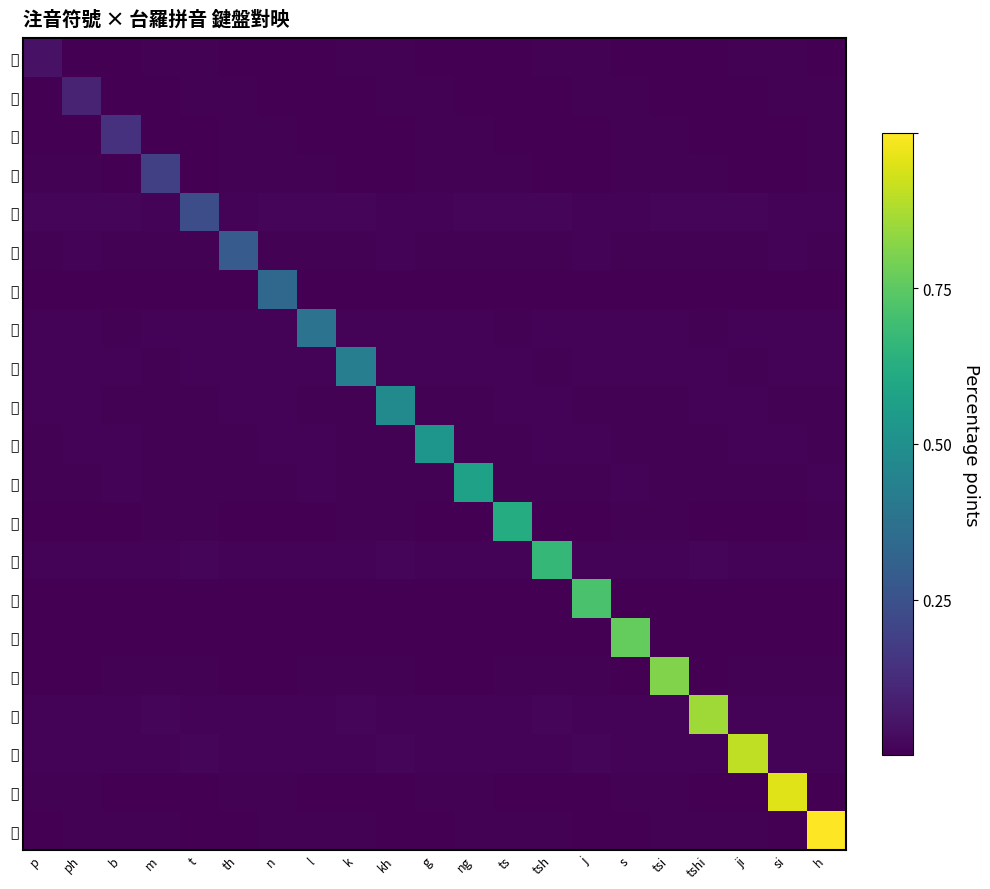

Reading right to left, extract all data points from this chart.

ㄅ: h=0.0	si=0.0	ji=0.0	tshi=0.0	tsi=0.0	s=0.0	j=0.0	tsh=0.0	ts=0.0	ng=0.0	g=0.0	kh=0.0	k=0.0	l=0.0	n=0.0	th=0.0	t=0.0	m=0.0	b=0.0	ph=0.0	p=0.0
ㄆ: h=0.0	si=0.0	ji=0.0	tshi=0.0	tsi=0.0	s=0.0	j=0.0	tsh=0.0	ts=0.0	ng=0.0	g=0.0	kh=0.0	k=0.0	l=0.0	n=0.0	th=0.0	t=0.0	m=0.0	b=0.0	ph=0.1	p=0.0
ㆠ: h=0.0	si=0.0	ji=0.0	tshi=0.0	tsi=0.0	s=0.0	j=0.0	tsh=0.0	ts=0.0	ng=0.0	g=0.0	kh=0.0	k=0.0	l=0.0	n=0.0	th=0.0	t=0.0	m=0.0	b=0.1	ph=0.0	p=0.0
ㄇ: h=0.0	si=0.0	ji=0.0	tshi=0.0	tsi=0.0	s=0.0	j=0.0	tsh=0.0	ts=0.0	ng=0.0	g=0.0	kh=0.0	k=0.0	l=0.0	n=0.0	th=0.0	t=0.0	m=0.2	b=0.0	ph=0.0	p=0.0
ㄉ: h=0.0	si=0.0	ji=0.0	tshi=0.0	tsi=0.0	s=0.0	j=0.0	tsh=0.0	ts=0.0	ng=0.0	g=0.0	kh=0.0	k=0.0	l=0.0	n=0.0	th=0.0	t=0.2	m=0.0	b=0.0	ph=0.0	p=0.0
ㄊ: h=0.0	si=0.0	ji=0.0	tshi=0.0	tsi=0.0	s=0.0	j=0.0	tsh=0.0	ts=0.0	ng=0.0	g=0.0	kh=0.0	k=0.0	l=0.0	n=0.0	th=0.3	t=0.0	m=0.0	b=0.0	ph=0.0	p=0.0
ㄋ: h=0.0	si=0.0	ji=0.0	tshi=0.0	tsi=0.0	s=0.0	j=0.0	tsh=0.0	ts=0.0	ng=0.0	g=0.0	kh=0.0	k=0.0	l=0.0	n=0.3	th=0.0	t=0.0	m=0.0	b=0.0	ph=0.0	p=0.0
ㄌ: h=0.0	si=0.0	ji=0.0	tshi=0.0	tsi=0.0	s=0.0	j=0.0	tsh=0.0	ts=0.0	ng=0.0	g=0.0	kh=0.0	k=0.0	l=0.4	n=0.0	th=0.0	t=0.0	m=0.0	b=0.0	ph=0.0	p=0.0
ㄍ: h=0.0	si=0.0	ji=0.0	tshi=0.0	tsi=0.0	s=0.0	j=0.0	tsh=0.0	ts=0.0	ng=0.0	g=0.0	kh=0.0	k=0.4	l=0.0	n=0.0	th=0.0	t=0.0	m=0.0	b=0.0	ph=0.0	p=0.0
ㄎ: h=0.0	si=0.0	ji=0.0	tshi=0.0	tsi=0.0	s=0.0	j=0.0	tsh=0.0	ts=0.0	ng=0.0	g=0.0	kh=0.5	k=0.0	l=0.0	n=0.0	th=0.0	t=0.0	m=0.0	b=0.0	ph=0.0	p=0.0
ㆣ: h=0.0	si=0.0	ji=0.0	tshi=0.0	tsi=0.0	s=0.0	j=0.0	tsh=0.0	ts=0.0	ng=0.0	g=0.5	kh=0.0	k=0.0	l=0.0	n=0.0	th=0.0	t=0.0	m=0.0	b=0.0	ph=0.0	p=0.0
ㄫ: h=0.0	si=0.0	ji=0.0	tshi=0.0	tsi=0.0	s=0.0	j=0.0	tsh=0.0	ts=0.0	ng=0.6	g=0.0	kh=0.0	k=0.0	l=0.0	n=0.0	th=0.0	t=0.0	m=0.0	b=0.0	ph=0.0	p=0.0
ㄗ: h=0.0	si=0.0	ji=0.0	tshi=0.0	tsi=0.0	s=0.0	j=0.0	tsh=0.0	ts=0.6	ng=0.0	g=0.0	kh=0.0	k=0.0	l=0.0	n=0.0	th=0.0	t=0.0	m=0.0	b=0.0	ph=0.0	p=0.0
ㄘ: h=0.0	si=0.0	ji=0.0	tshi=0.0	tsi=0.0	s=0.0	j=0.0	tsh=0.7	ts=0.0	ng=0.0	g=0.0	kh=0.0	k=0.0	l=0.0	n=0.0	th=0.0	t=0.0	m=0.0	b=0.0	ph=0.0	p=0.0
ㆡ: h=0.0	si=0.0	ji=0.0	tshi=0.0	tsi=0.0	s=0.0	j=0.7	tsh=0.0	ts=0.0	ng=0.0	g=0.0	kh=0.0	k=0.0	l=0.0	n=0.0	th=0.0	t=0.0	m=0.0	b=0.0	ph=0.0	p=0.0
ㄙ: h=0.0	si=0.0	ji=0.0	tshi=0.0	tsi=0.0	s=0.8	j=0.0	tsh=0.0	ts=0.0	ng=0.0	g=0.0	kh=0.0	k=0.0	l=0.0	n=0.0	th=0.0	t=0.0	m=0.0	b=0.0	ph=0.0	p=0.0
ㄐ: h=0.0	si=0.0	ji=0.0	tshi=0.0	tsi=0.8	s=0.0	j=0.0	tsh=0.0	ts=0.0	ng=0.0	g=0.0	kh=0.0	k=0.0	l=0.0	n=0.0	th=0.0	t=0.0	m=0.0	b=0.0	ph=0.0	p=0.0
ㄑ: h=0.0	si=0.0	ji=0.0	tshi=0.9	tsi=0.0	s=0.0	j=0.0	tsh=0.0	ts=0.0	ng=0.0	g=0.0	kh=0.0	k=0.0	l=0.0	n=0.0	th=0.0	t=0.0	m=0.0	b=0.0	ph=0.0	p=0.0
ㆢ: h=0.0	si=0.0	ji=0.9	tshi=0.0	tsi=0.0	s=0.0	j=0.0	tsh=0.0	ts=0.0	ng=0.0	g=0.0	kh=0.0	k=0.0	l=0.0	n=0.0	th=0.0	t=0.0	m=0.0	b=0.0	ph=0.0	p=0.0
ㄒ: h=0.0	si=1.0	ji=0.0	tshi=0.0	tsi=0.0	s=0.0	j=0.0	tsh=0.0	ts=0.0	ng=0.0	g=0.0	kh=0.0	k=0.0	l=0.0	n=0.0	th=0.0	t=0.0	m=0.0	b=0.0	ph=0.0	p=0.0
ㄏ: h=1.0	si=0.0	ji=0.0	tshi=0.0	tsi=0.0	s=0.0	j=0.0	tsh=0.0	ts=0.0	ng=0.0	g=0.0	kh=0.0	k=0.0	l=0.0	n=0.0	th=0.0	t=0.0	m=0.0	b=0.0	ph=0.0	p=0.0